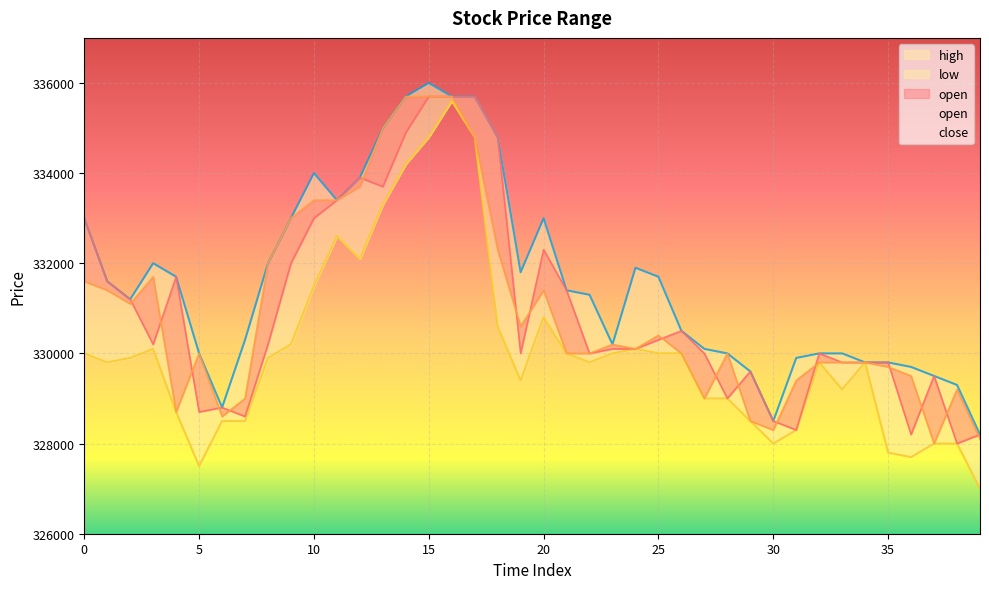

Reading right to left, transcribe all the data shown in this chart.

open: 328200	328000	329500	328200	329800	329800	329800	330000	328300	328500	329600	329000	330000	330500	330300	330100	330100	330000	331400	332300	330000	334800	335700	335700	335700	334900	333700	333900	333400	333000	332000	330200	328600	328800	328700	331700	330200	331200	331600	333000
close: 328100	329200	328000	329500	329700	329800	329800	329800	329400	328300	328500	330000	329000	330000	330400	330100	330200	330000	330000	331400	330600	332300	334800	335700	335700	335700	335000	333700	333400	333400	333000	332000	329000	328600	330000	328700	331700	331100	331400	331600
high: 328200	329300	329500	329700	329800	329800	330000	330000	329900	328500	329600	330000	330100	330500	331700	331900	330200	331300	331400	333000	331800	334800	335700	335700	336000	335700	335000	333900	333400	334000	333000	332000	330300	328800	330000	331700	332000	331200	331600	333000
low: 327000	328000	328000	327700	327800	329800	329200	329800	328300	328000	328500	329000	329000	330000	330000	330100	330000	329800	330000	330800	329400	330600	334800	335600	334800	334200	333300	332100	332600	331500	330200	329900	328500	328500	327500	328700	330100	329900	329800	330000